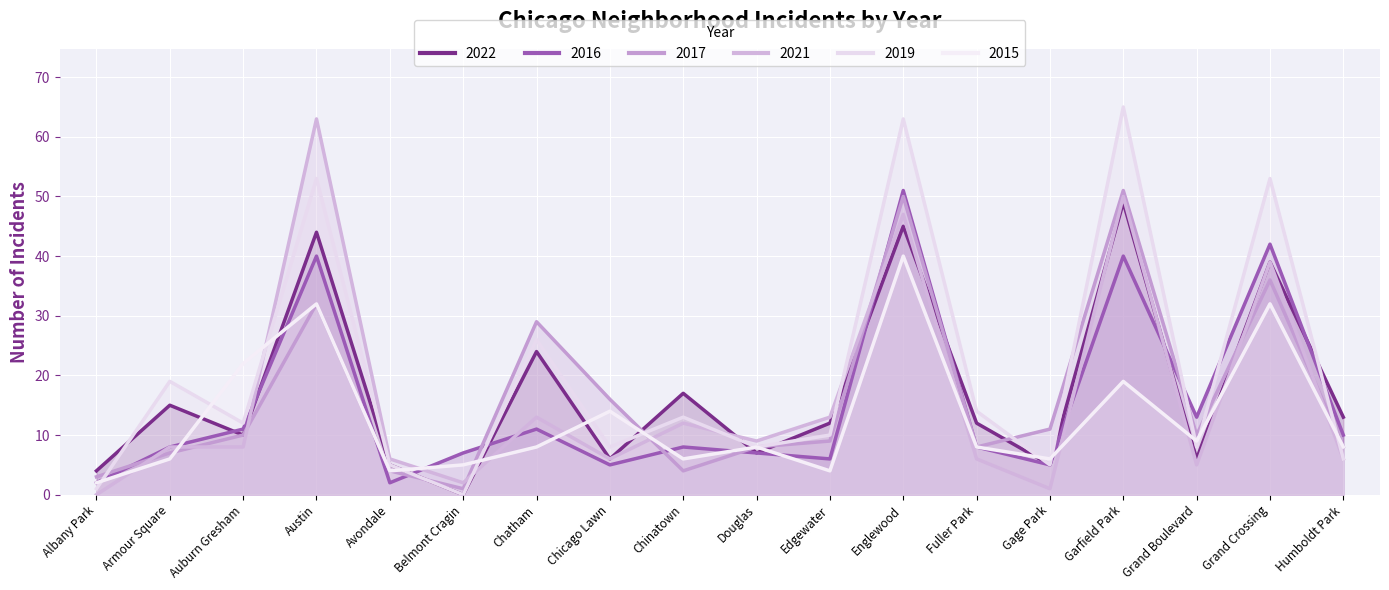

Where do 2021 and 2017 first cross each other?

Albany Park and Armour Square